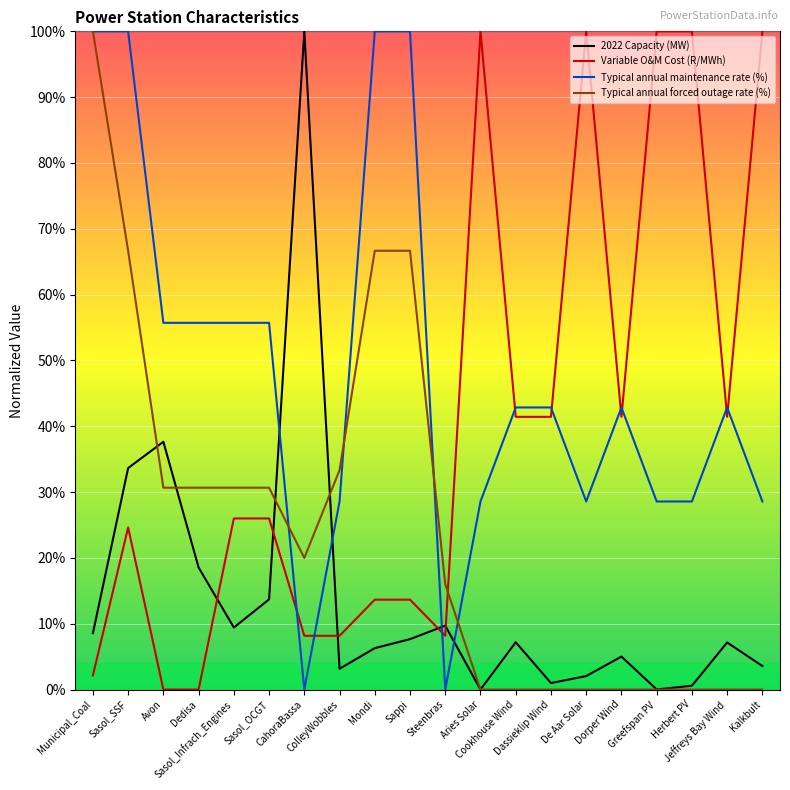

What is the highest value of the Variable O&M Cost (R/MWh) series?

1.0